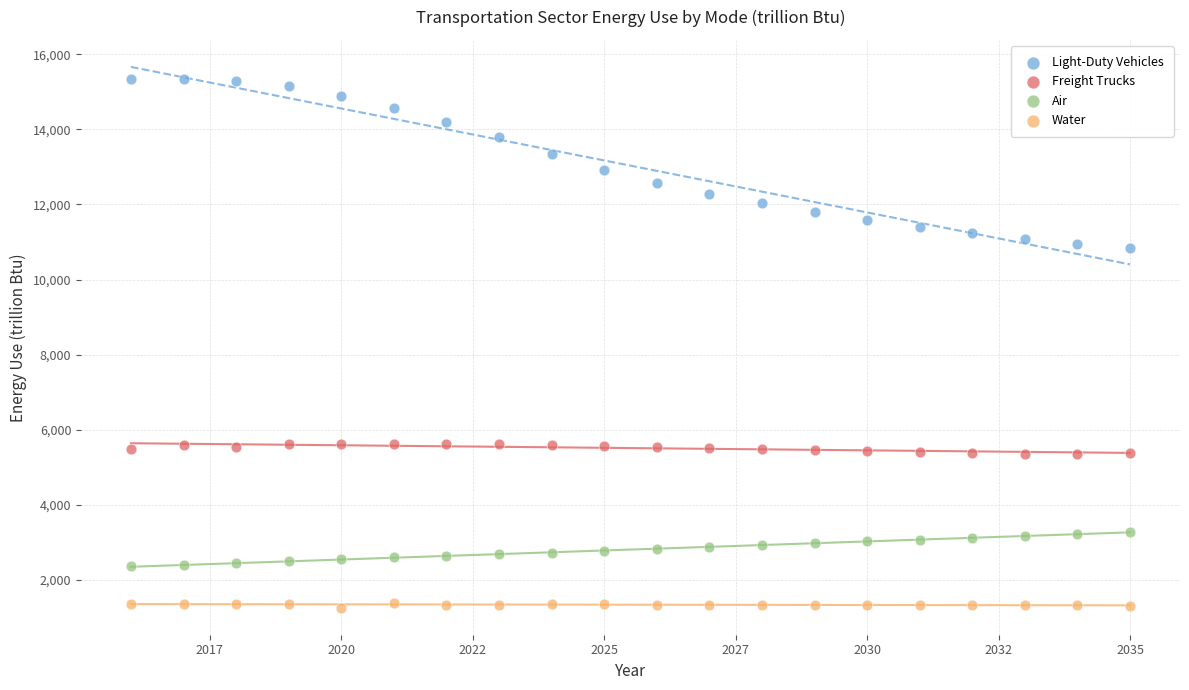

What are all the series names shown in the legend?

Light-Duty Vehicles, Freight Trucks, Air, Water